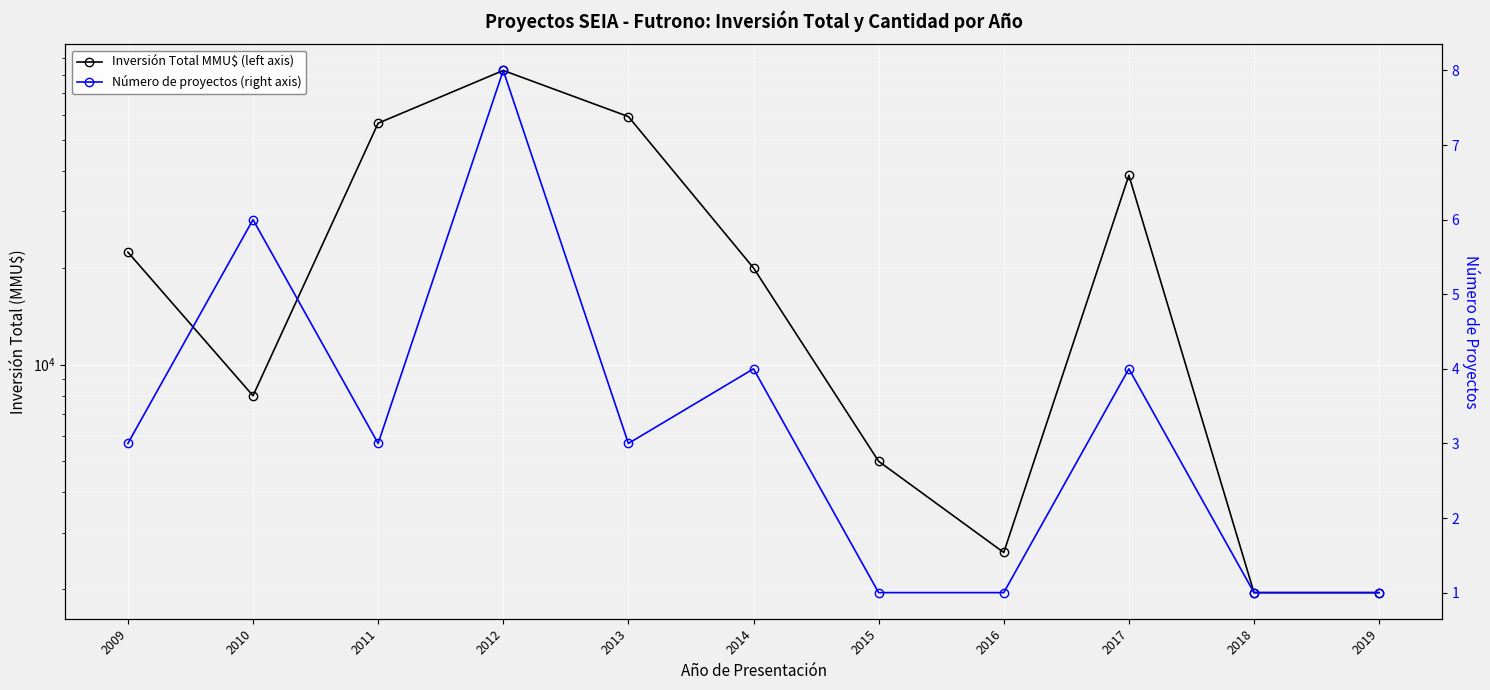

What is the sum of all Inversión Total MMU$ (left axis) values?

298799